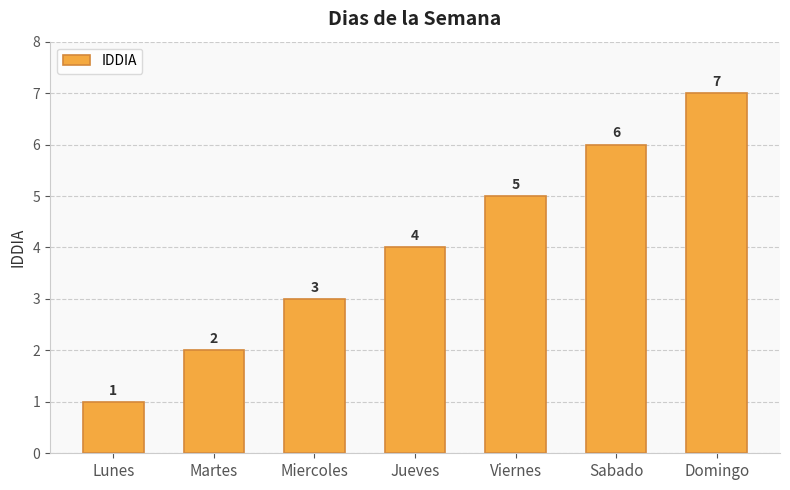

Reading left to right, extract all data points from this chart.

Lunes=1	Martes=2	Miercoles=3	Jueves=4	Viernes=5	Sabado=6	Domingo=7